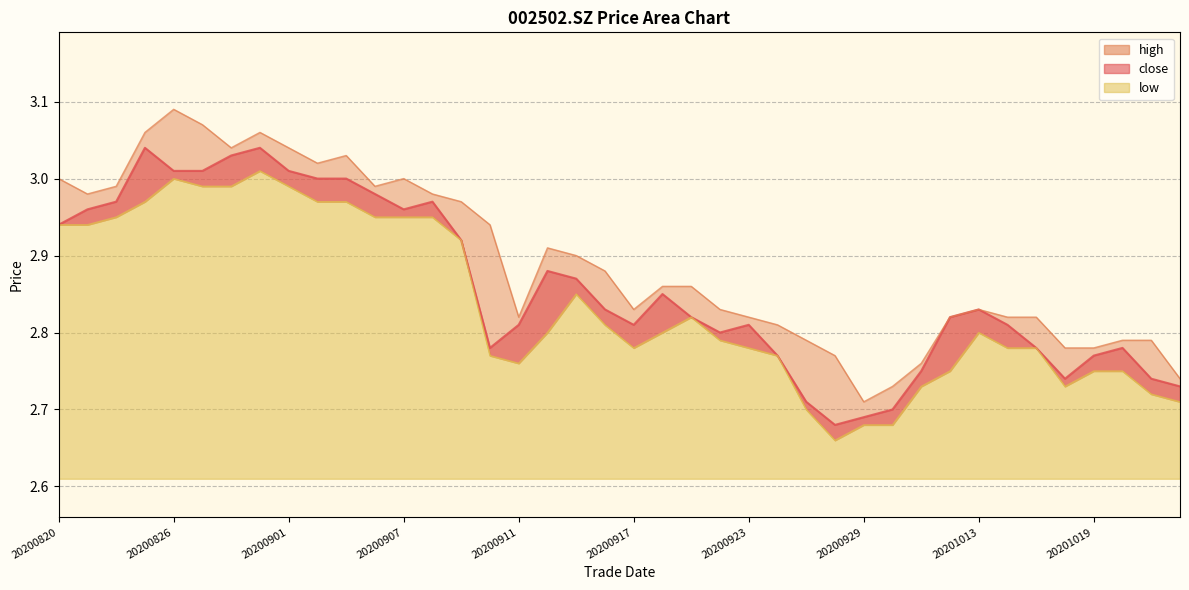

Rank the categories by close value from highest to lowest.

20200825, 20200831, 20200828, 20200826, 20200827, 20200901, 20200902, 20200903, 20200904, 20200824, 20200908, 20200821, 20200907, 20200820, 20200909, 20200914, 20200915, 20200918, 20200916, 20201013, 20200921, 20201012, 20200911, 20200917, 20200923, 20201014, 20200922, 20200910, 20201015, 20201020, 20200924, 20201019, 20201009, 20201016, 20201021, 20201022, 20200925, 20200930, 20200929, 20200928